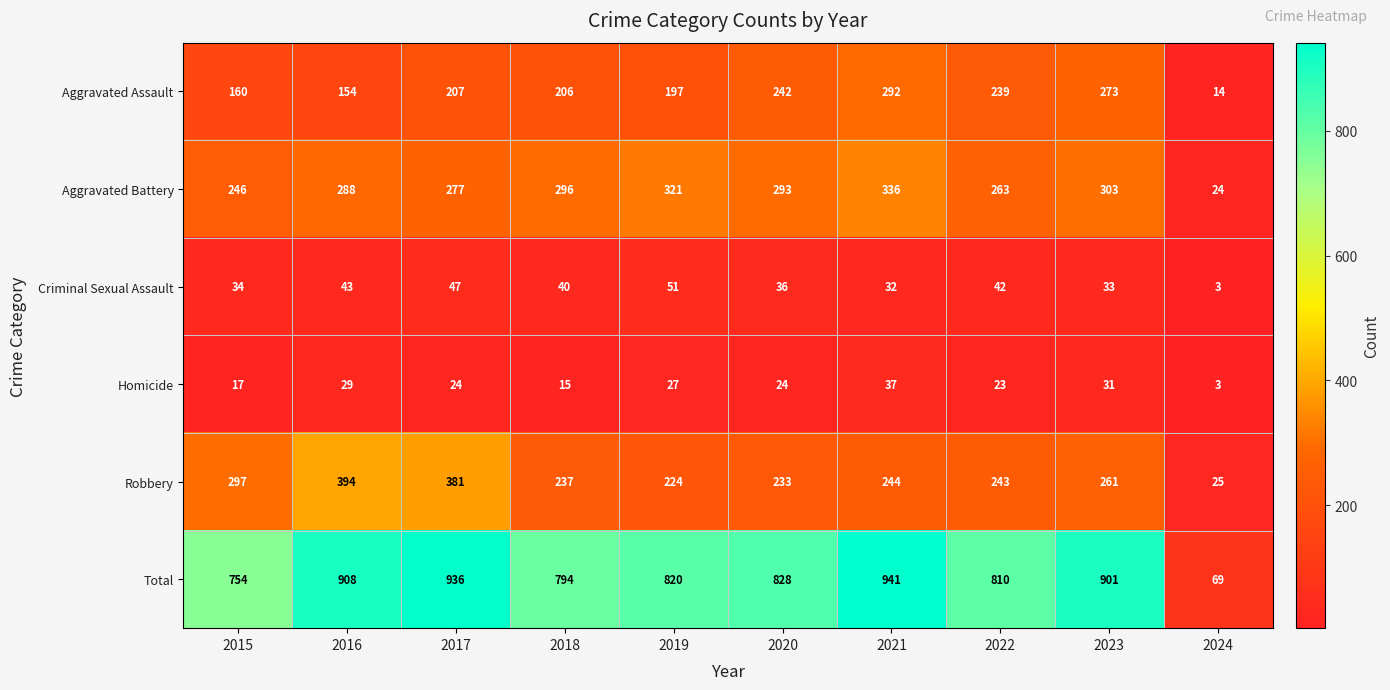

The Homicide series shows 40 at 2020. True or false?

False